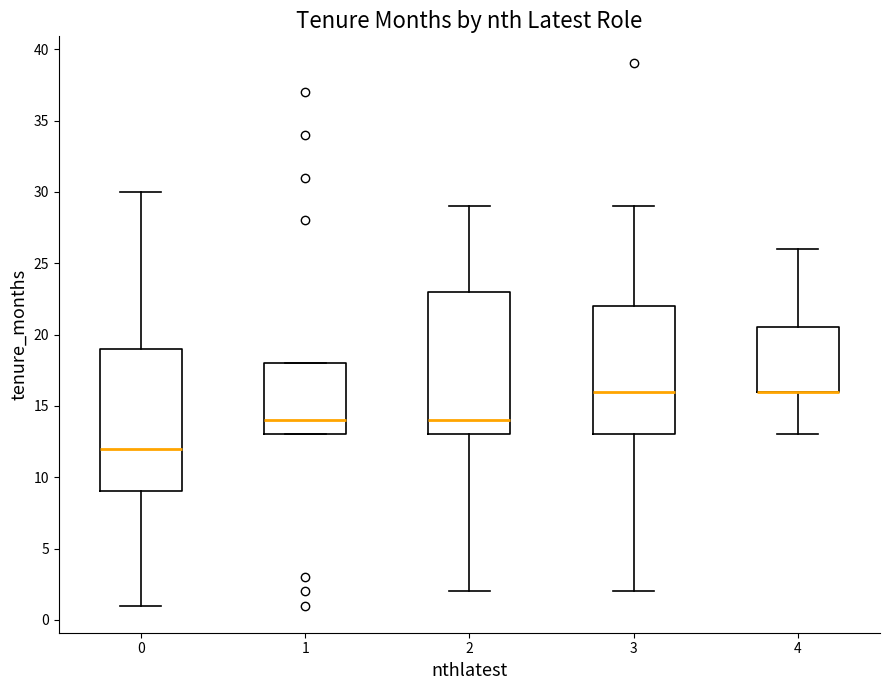

Reading left to right, transcribe this box plot: for each box, give where its median line is, the range the box spans, and where its two whiskers end, as read against the y-axis. The values are not printed on the chart, so give them approximately, as read against the axis.

0: median 12.0, box 9.0 to 19.0, whiskers 1.0 to 30.0
1: median 14.0, box 13.0 to 18.0, whiskers 13.0 to 18.0
2: median 14.0, box 13.0 to 23.0, whiskers 2.0 to 29.0
3: median 16.0, box 13.0 to 22.0, whiskers 2.0 to 29.0
4: median 16.0 (drawn on the box's lower edge), box 16.0 to 20.5, whiskers 13.0 to 26.0